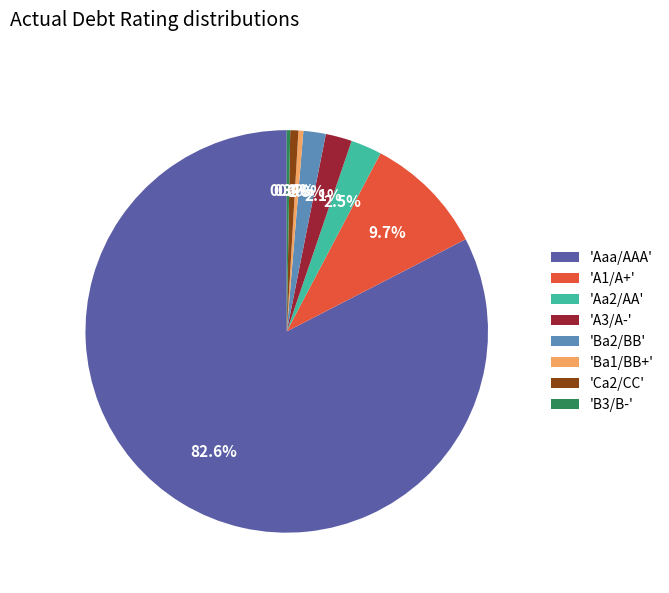

Which category has the biggest portion of the pie?

'Aaa/AAA'